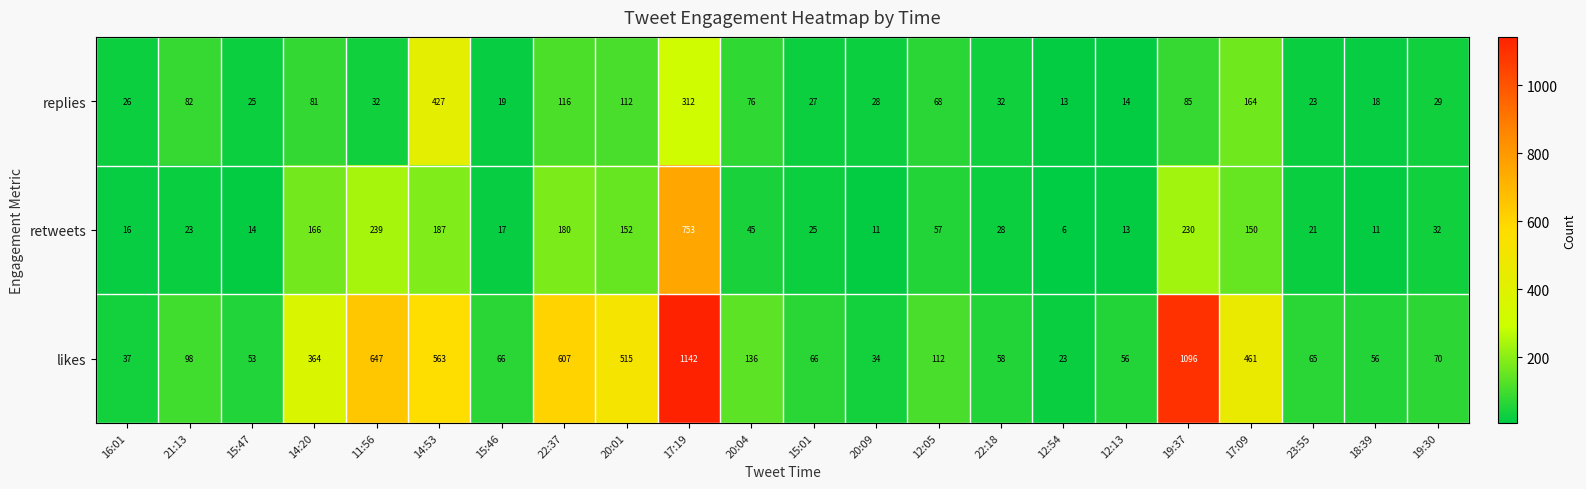

What is the sum of the likes values at 15:47 and 20:09?

87